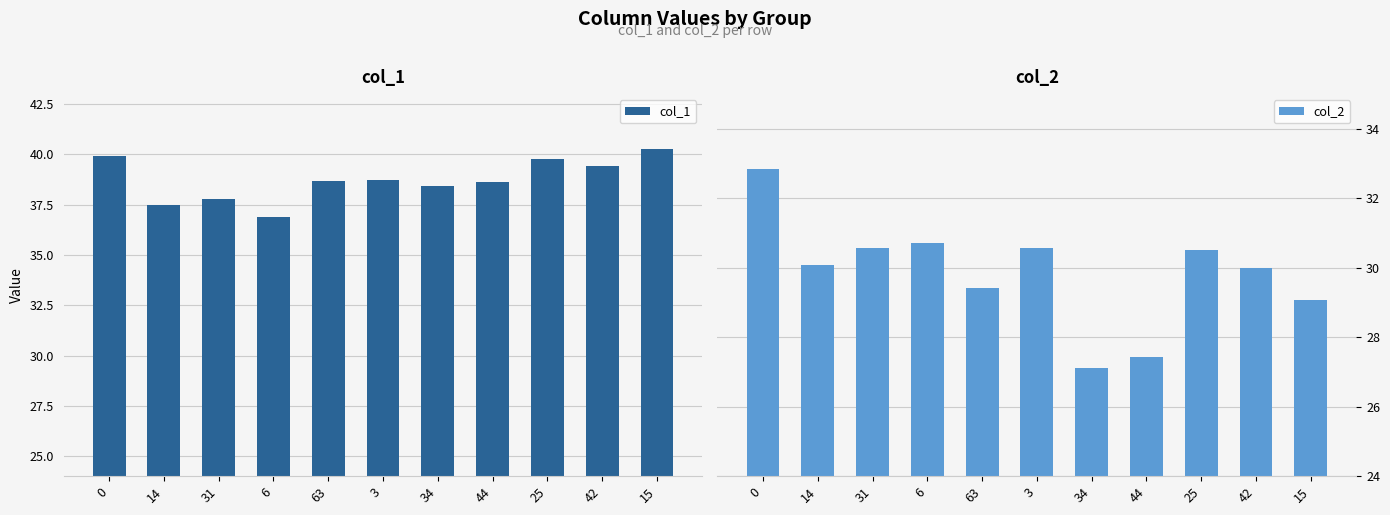

Rank the series by their maximum value, from highest to lowest.

col_1, col_2